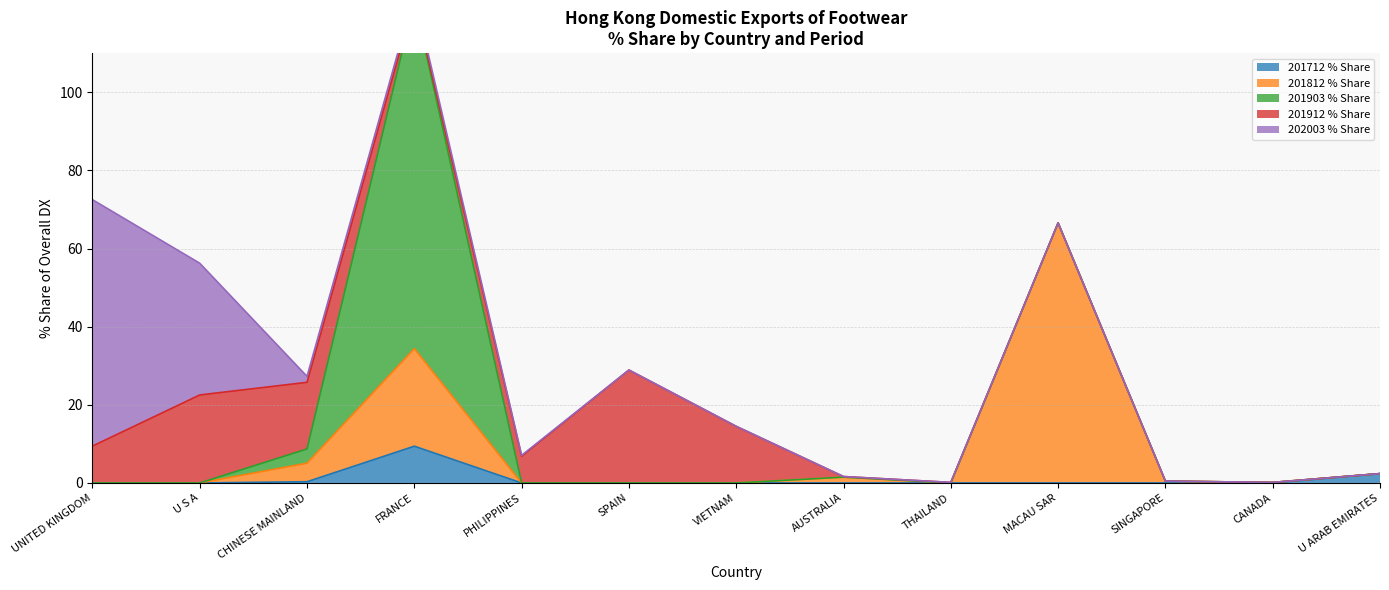

At which label does 201812 % Share reach its minimum?

UNITED KINGDOM